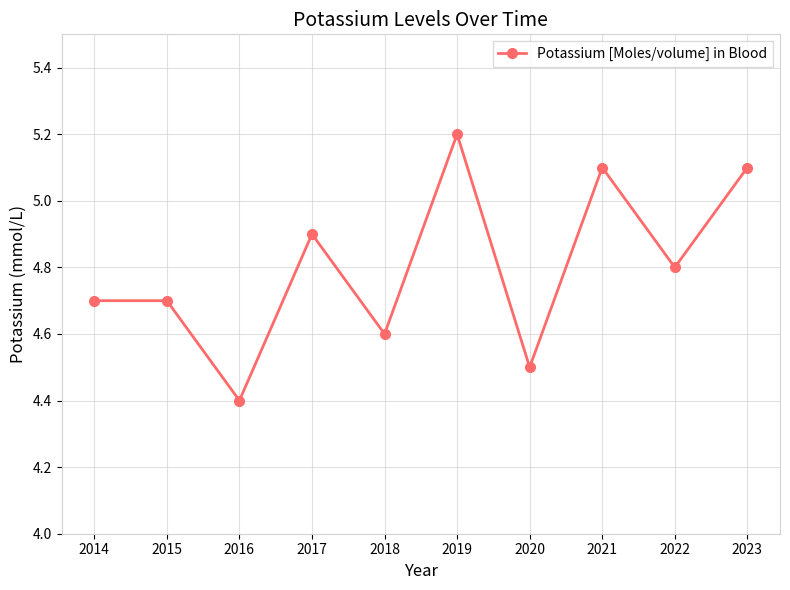

Reading left to right, transcribe all the data shown in this chart.

4.7	4.7	4.4	4.9	4.6	5.2	4.5	5.1	4.8	5.1